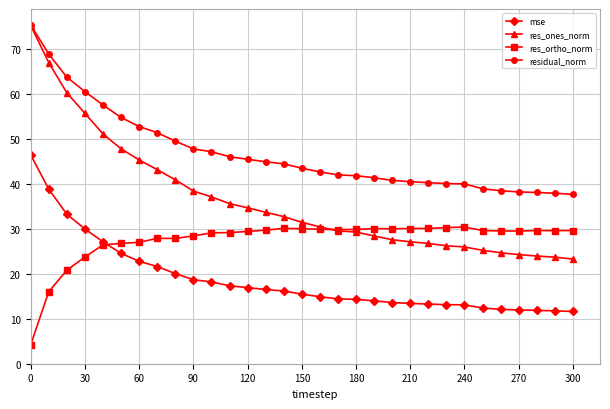

List the series in order of their overall mean, lowest first.

mse, res_ortho_norm, res_ones_norm, residual_norm